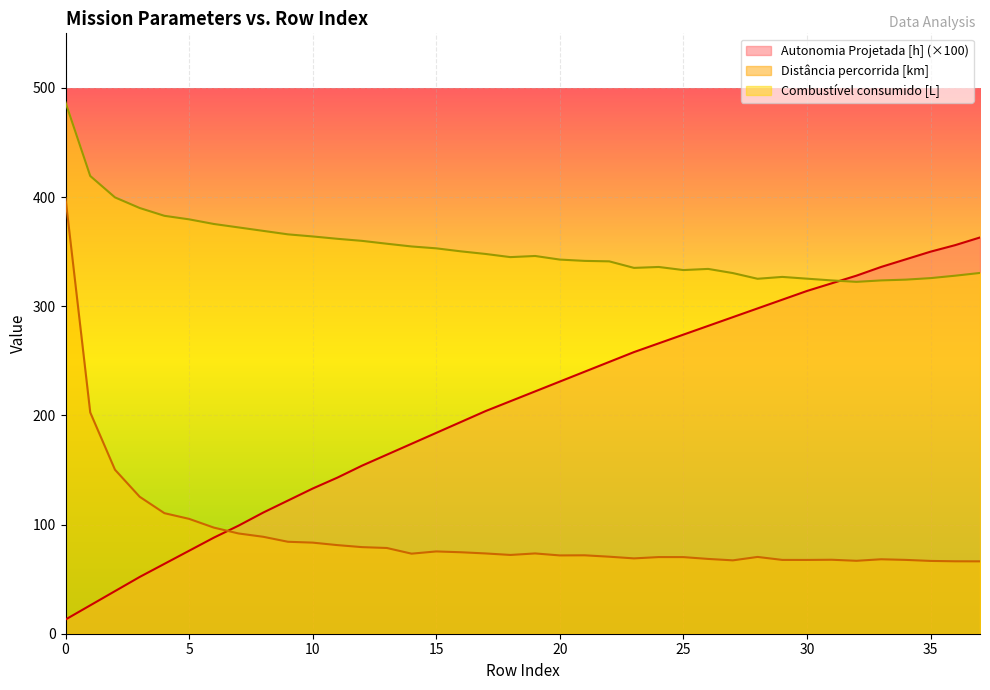

What are all the series names shown in the legend?

Autonomia Projetada [h] (×100), Distância percorrida [km], Combustível consumido [L]